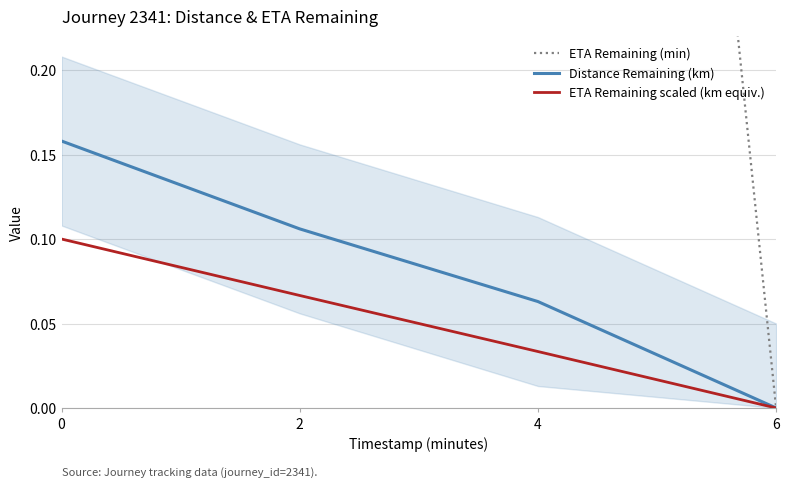

How many lines are shown in the chart?

3